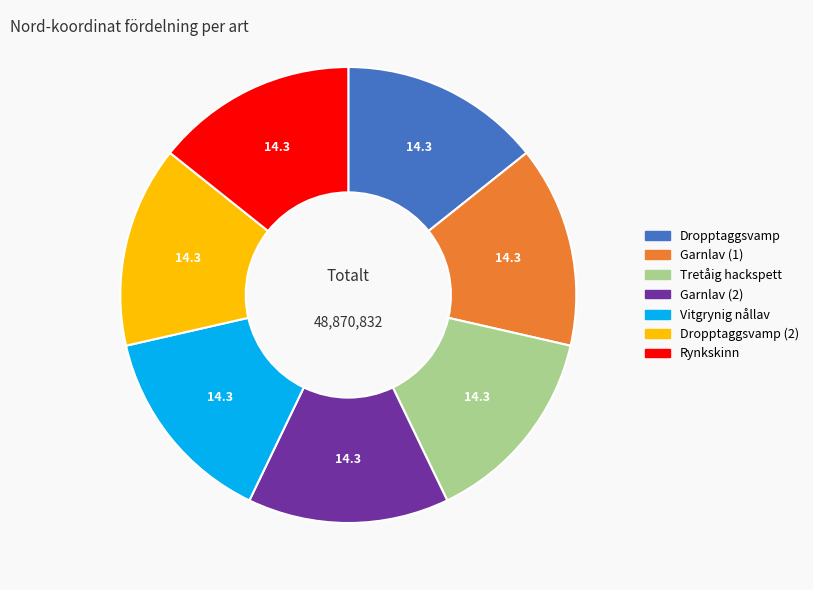

What is the ratio of the value at Garnlav (1) to the value at Rynkskinn?

1.0